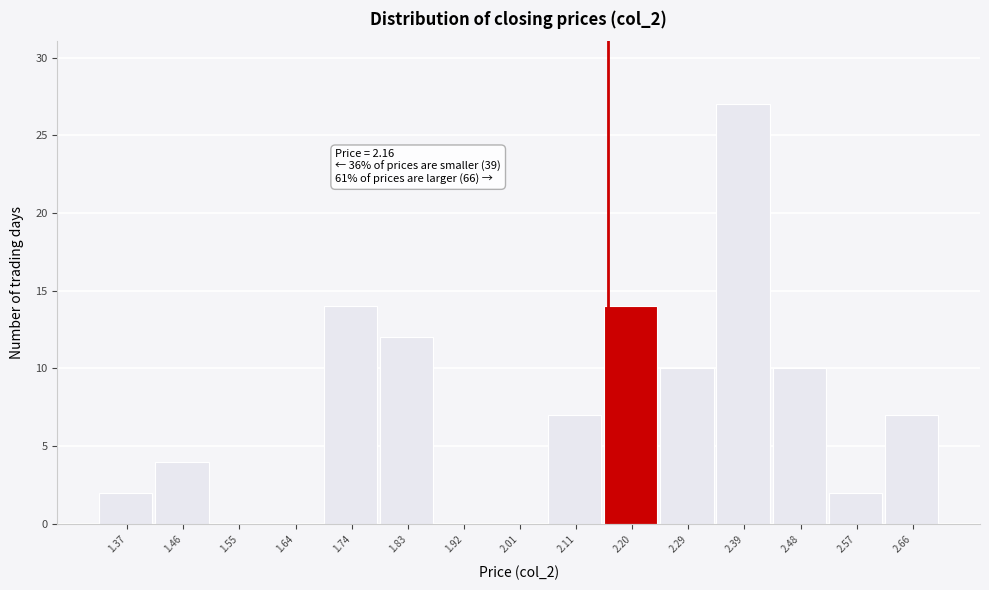

Over which range of the x-axis is the bar tallest?

2.34 to 2.43